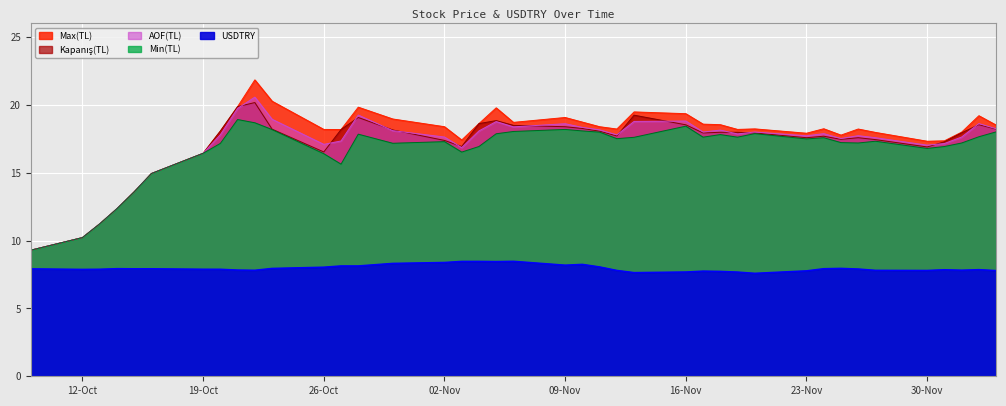

What are all the series names shown in the legend?

Kapanış(TL), Max(TL), Min(TL), AOF(TL), USDTRY